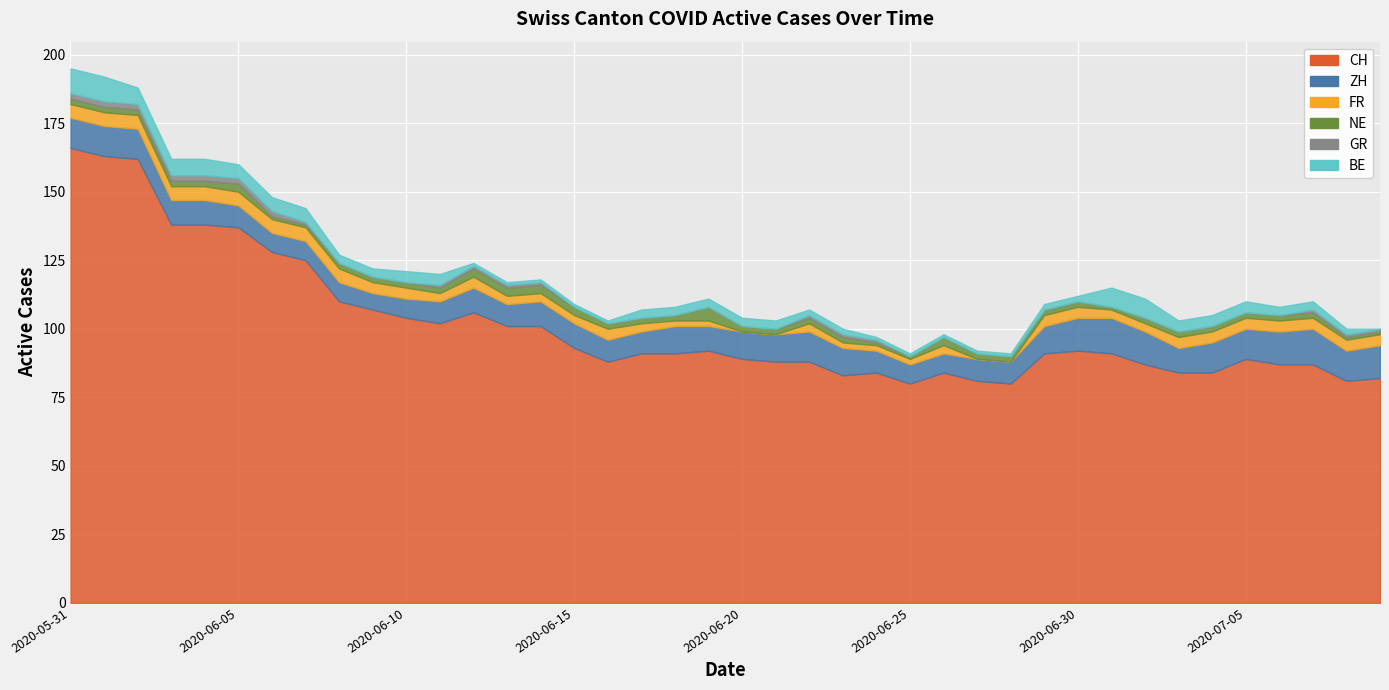

True or false: FR and CH intersect in this chart.

False